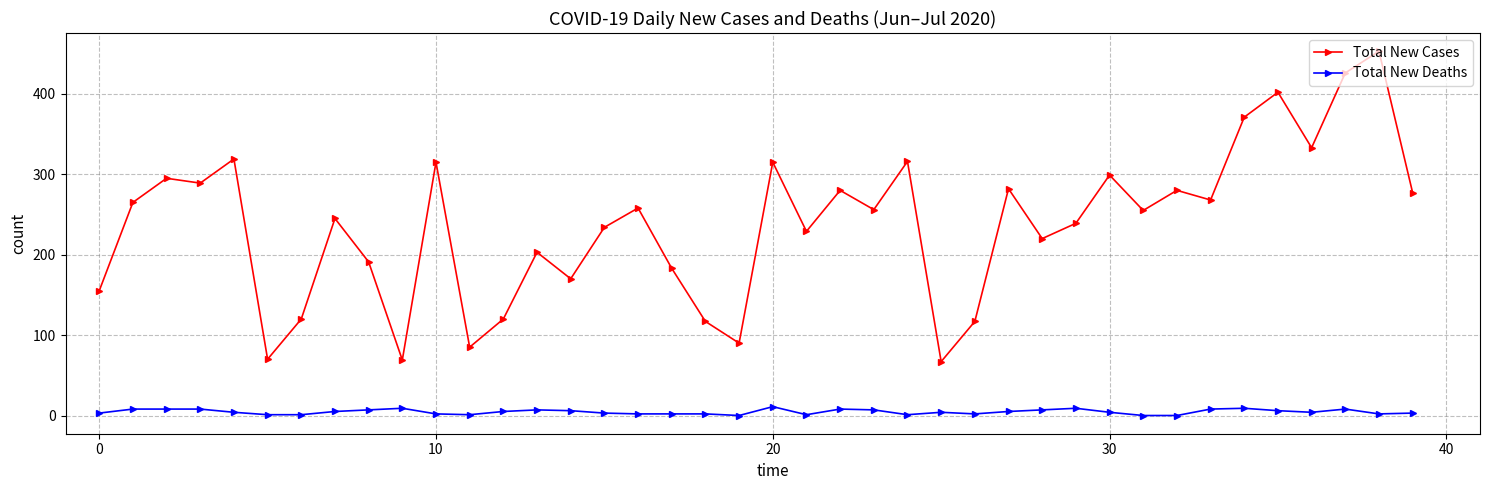

True or false: Total New Cases and Total New Deaths cross at least once.

False